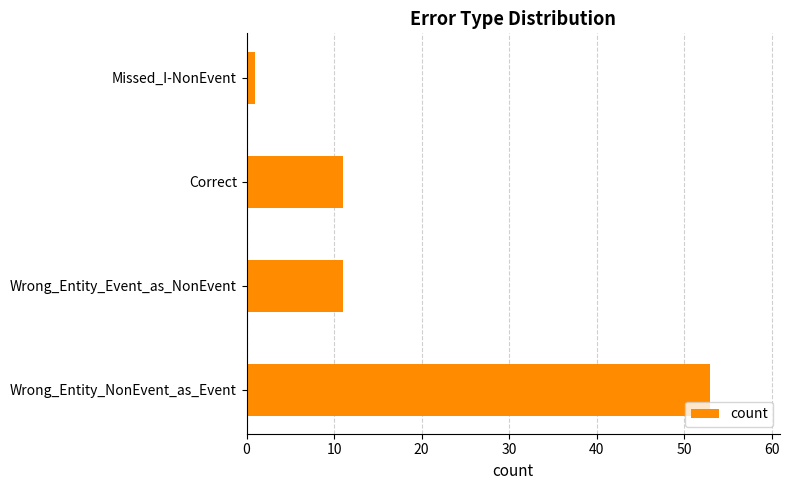

How many bars are there in total?

4